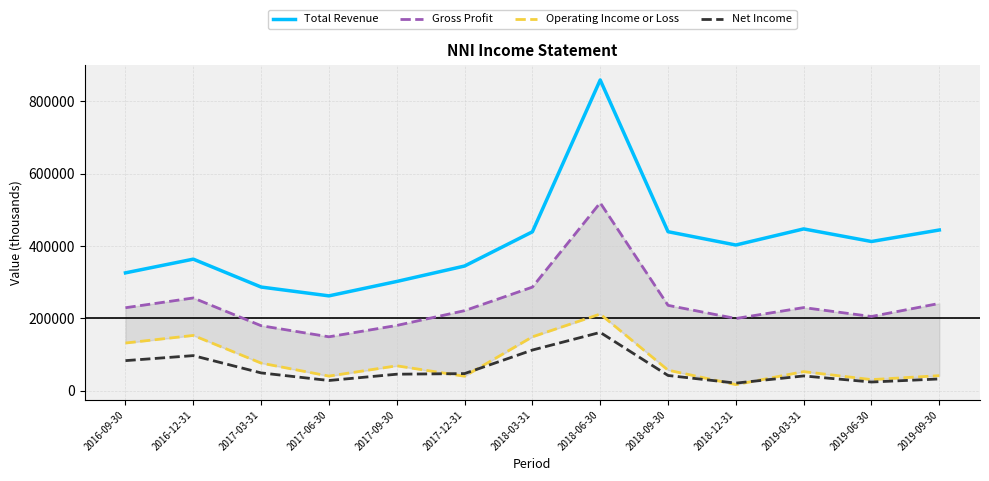

Rank the series by their maximum value, from lowest to highest.

Net Income, Operating Income or Loss, Gross Profit, Total Revenue